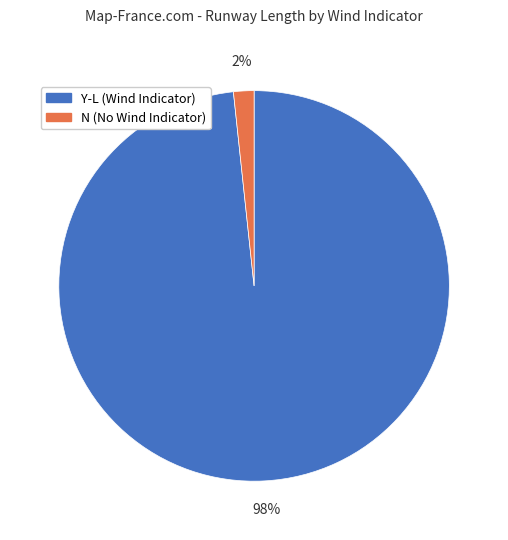

To the nearest percent, what percentage of the pie is Y-L?

98%